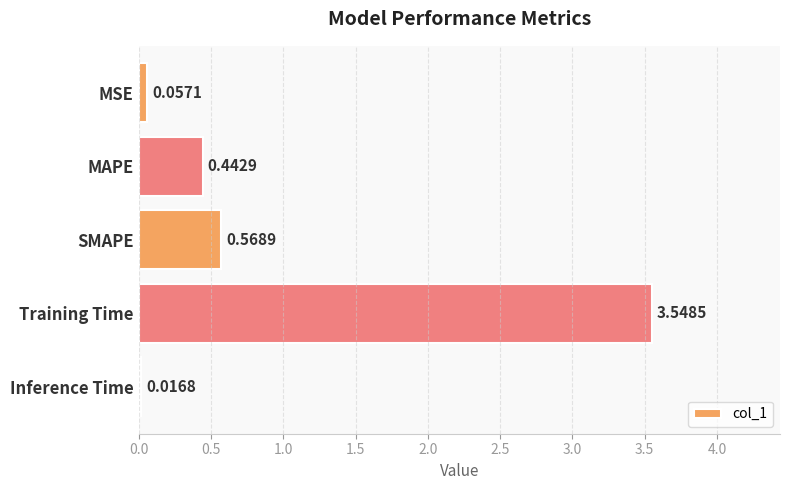

What is the sum of all values?

4.6